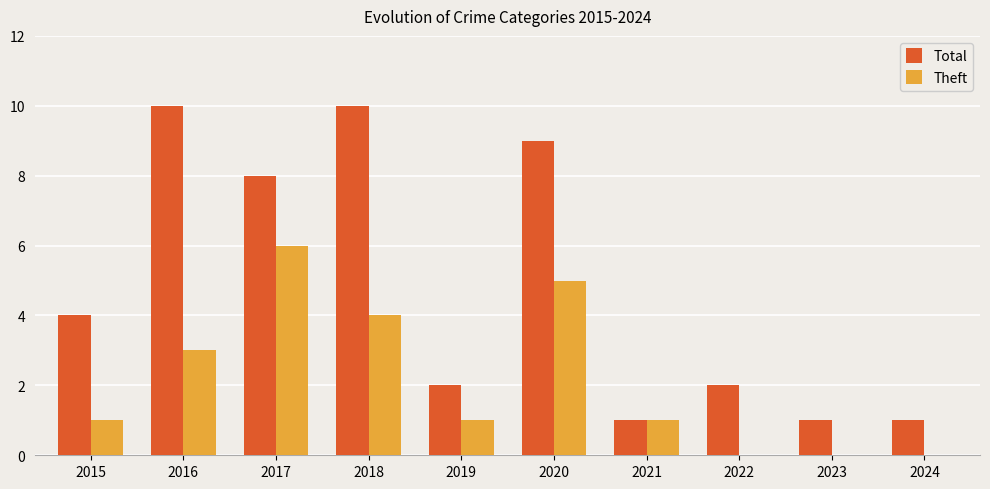

What is the highest value of the Theft series?

6